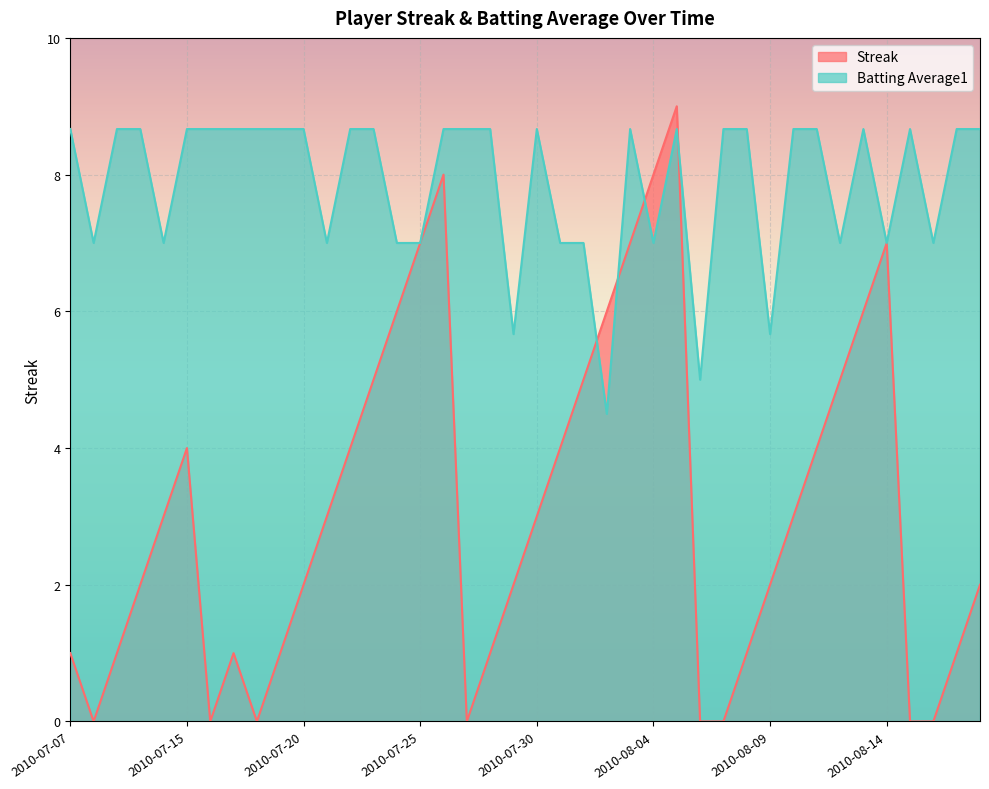

How many data points in Batting Average1 are less than 8?

15